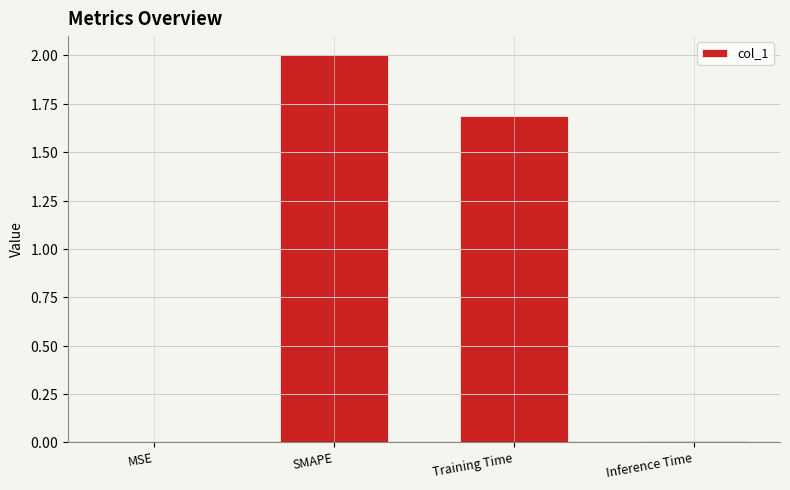

List the labels in order of value, largest first.

SMAPE, Training Time, Inference Time, MSE